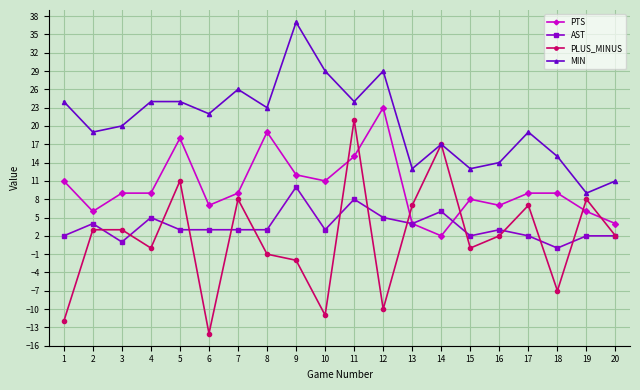

What are all the series names shown in the legend?

PTS, AST, PLUS_MINUS, MIN